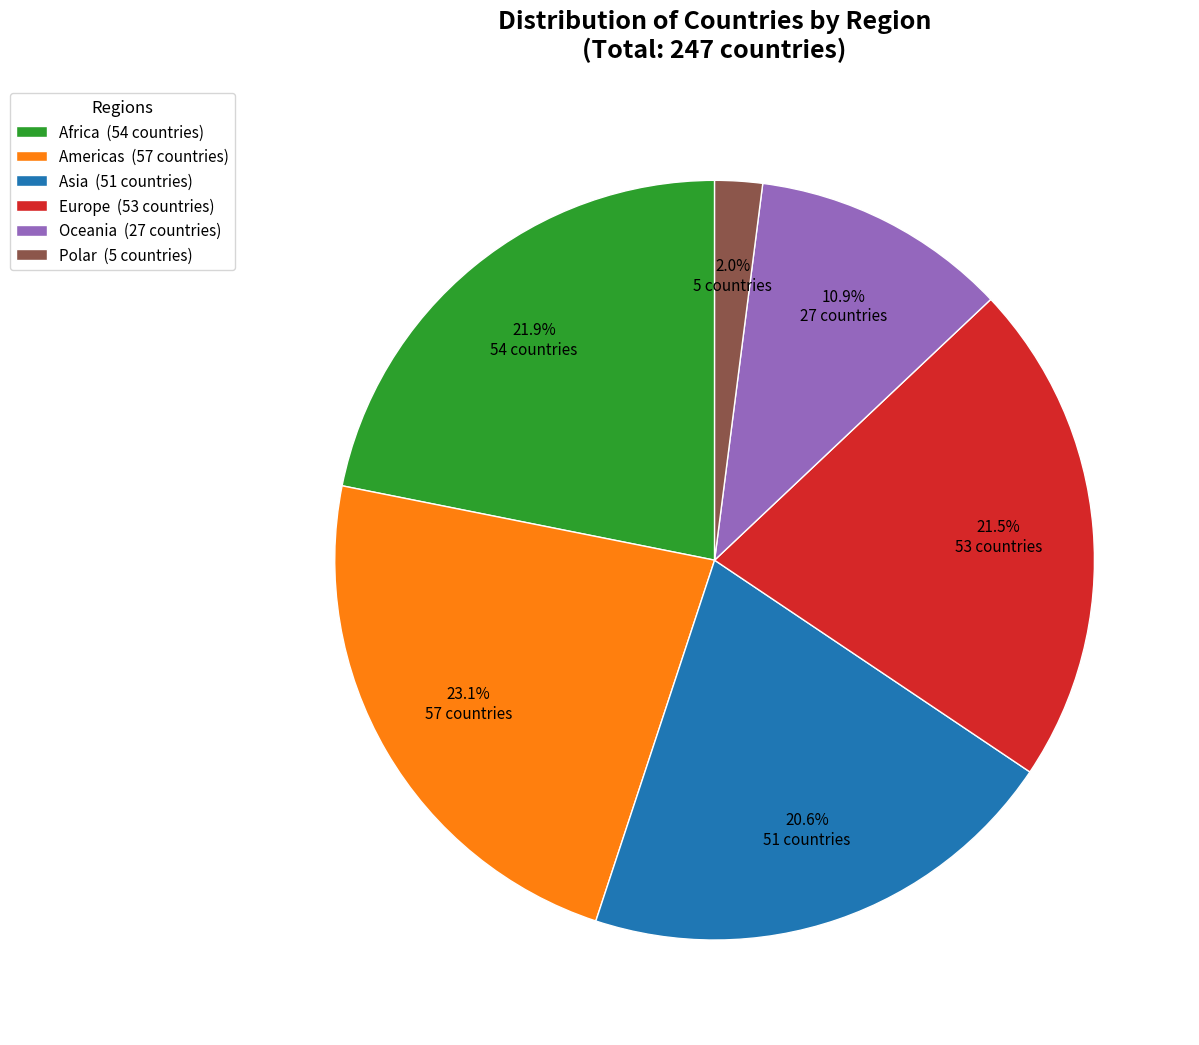

Does any single category account for the majority?

No